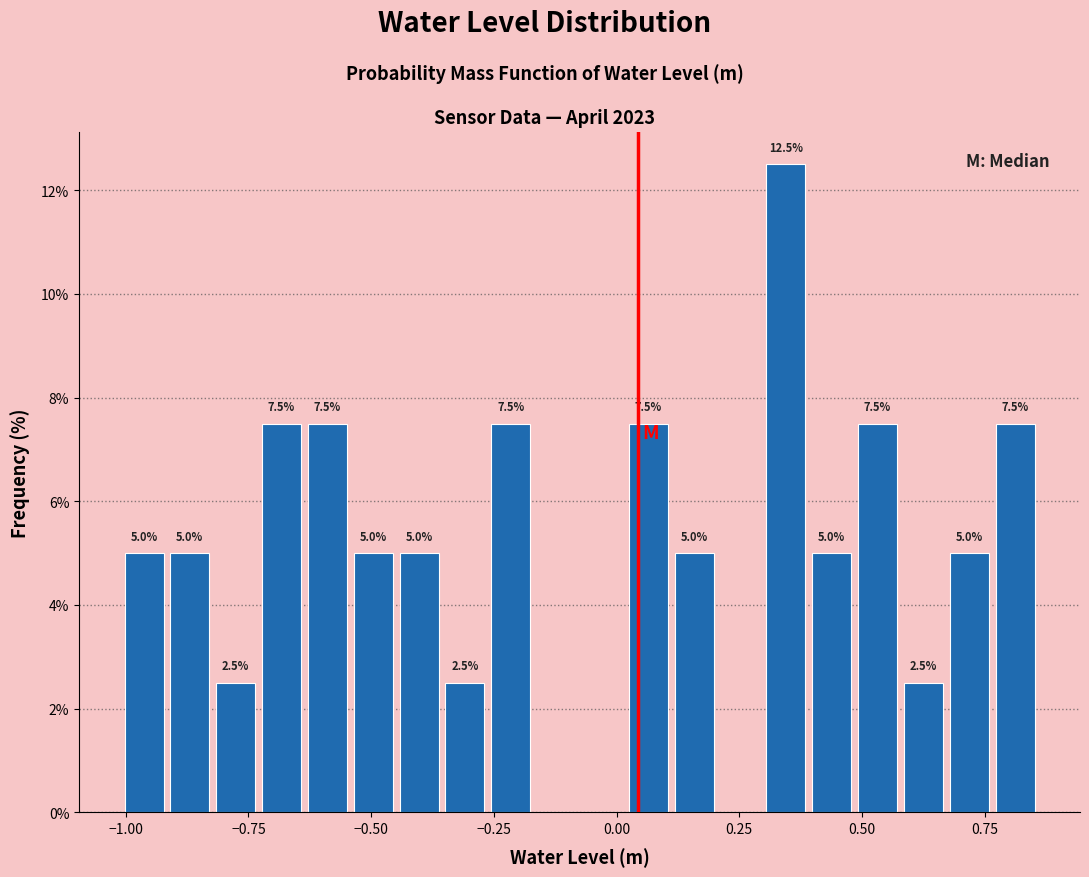

Read against the x-axis, roughly where is the centre of the tallest bar?

0.35